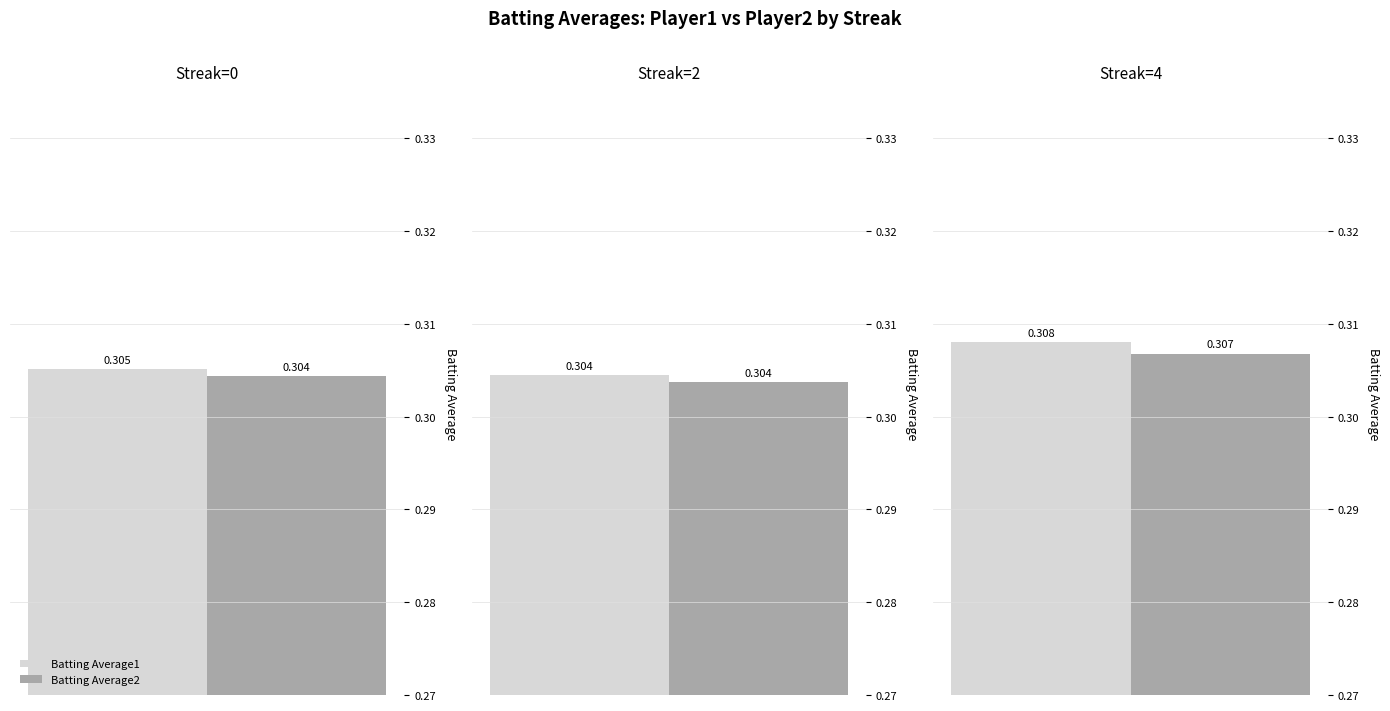

What is the lowest value of the Batting Average2 series?

0.3